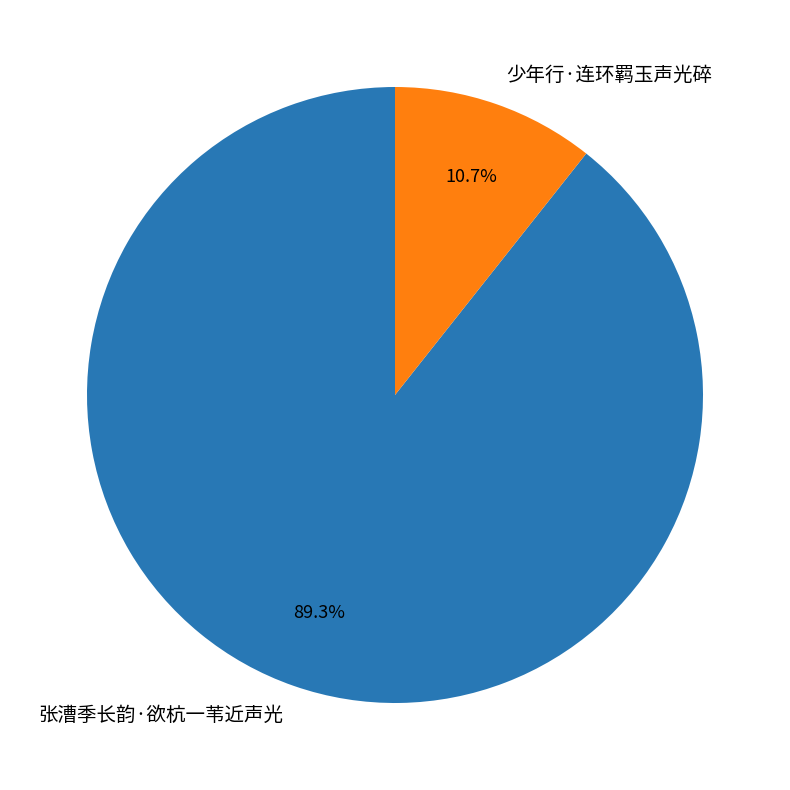

Which has a higher value, 张漕季长韵·欲杭一苇近声光 or 少年行·连环羁玉声光碎?

张漕季长韵·欲杭一苇近声光